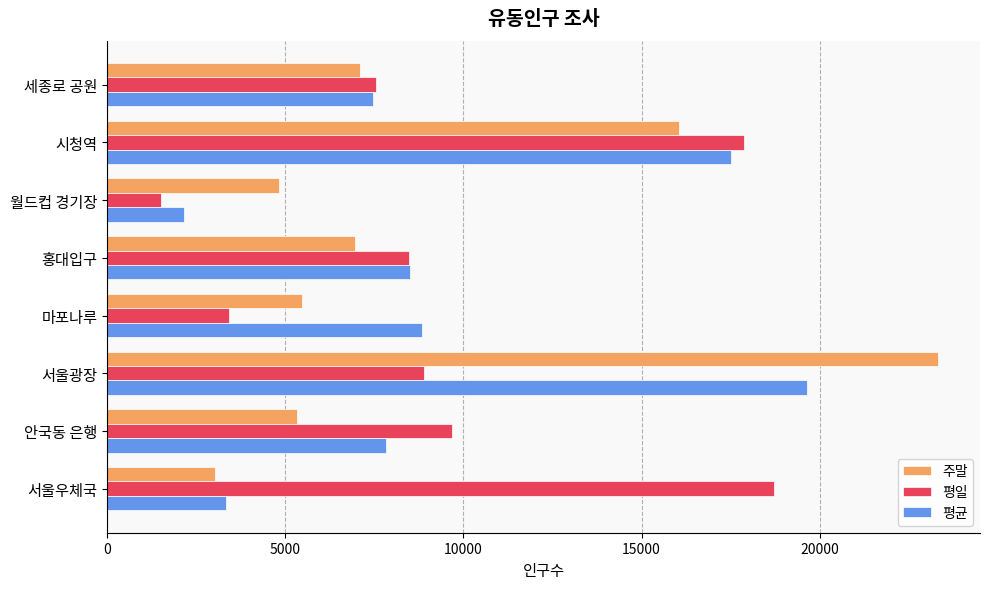

Read the 주말 value at 시청역.

16059